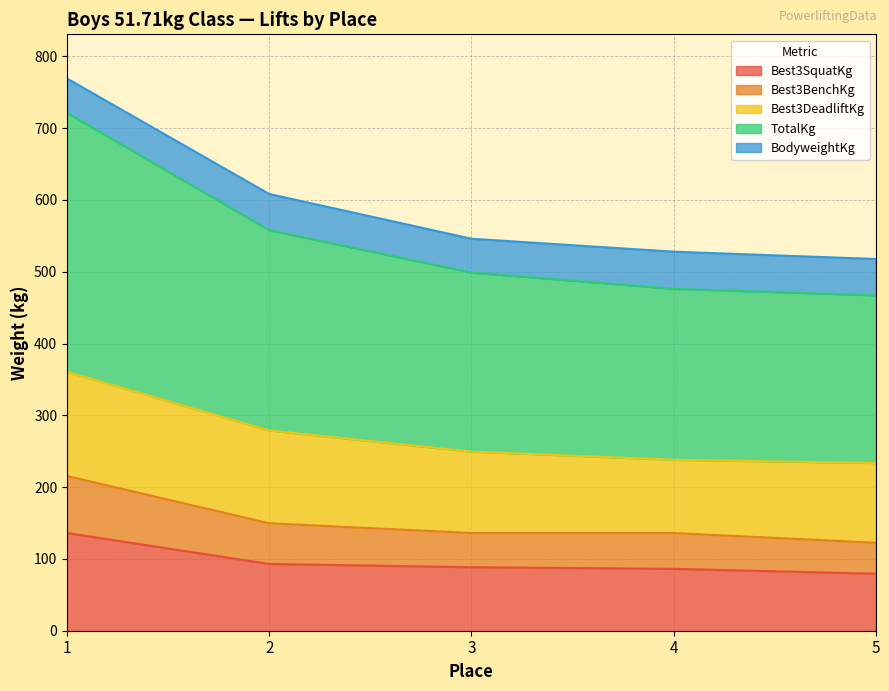

What is the lowest value of the Best3SquatKg series?

79.4